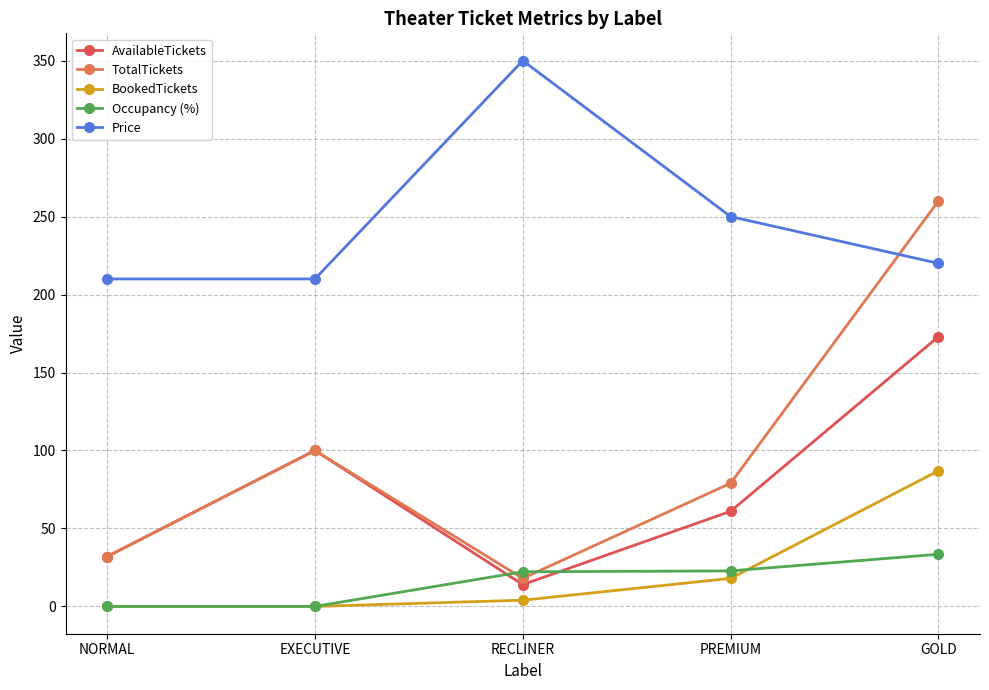

Rank the series at RECLINER from lowest to highest value.

BookedTickets, AvailableTickets, TotalTickets, Occupancy (%), Price